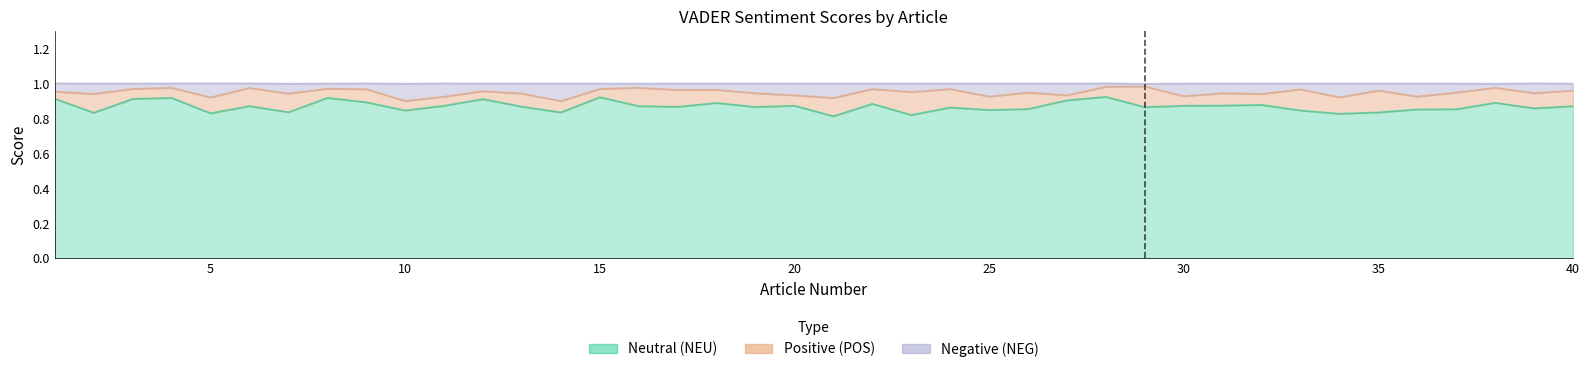

Reading left to right, transcribe all the data shown in this chart.

vader_score_neg: 1.0	0.9	1.0	1.0	0.9	1.0	0.9	1.0	1.0	0.9	0.9	1.0	0.9	0.9	1.0	1.0	1.0	1.0	0.9	0.9	0.9	1.0	1.0	1.0	0.9	0.9	0.9	1.0	1.0	0.9	0.9	0.9	1.0	0.9	1.0	0.9	0.9	1.0	0.9	1.0
vader_score_neu: 0.9	0.8	0.9	0.9	0.8	0.9	0.8	0.9	0.9	0.8	0.9	0.9	0.9	0.8	0.9	0.9	0.9	0.9	0.9	0.9	0.8	0.9	0.8	0.9	0.8	0.9	0.9	0.9	0.9	0.9	0.9	0.9	0.8	0.8	0.8	0.9	0.9	0.9	0.9	0.9